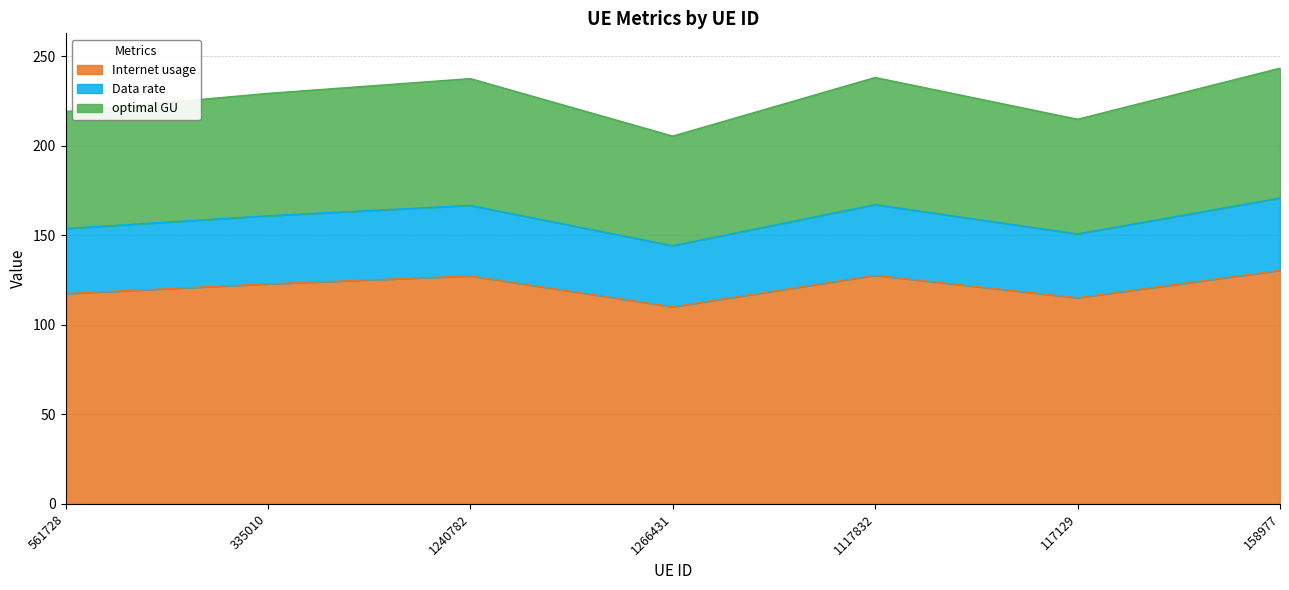

Read the optimal GU value at 1240782.

237.4